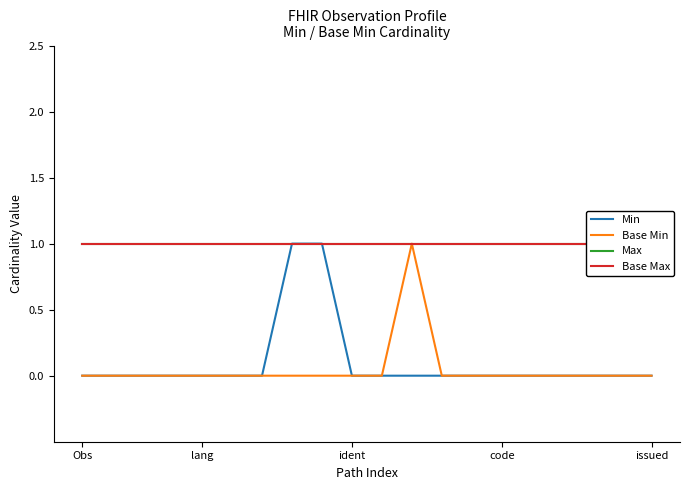

How many values in the Min series exceed 0?

2